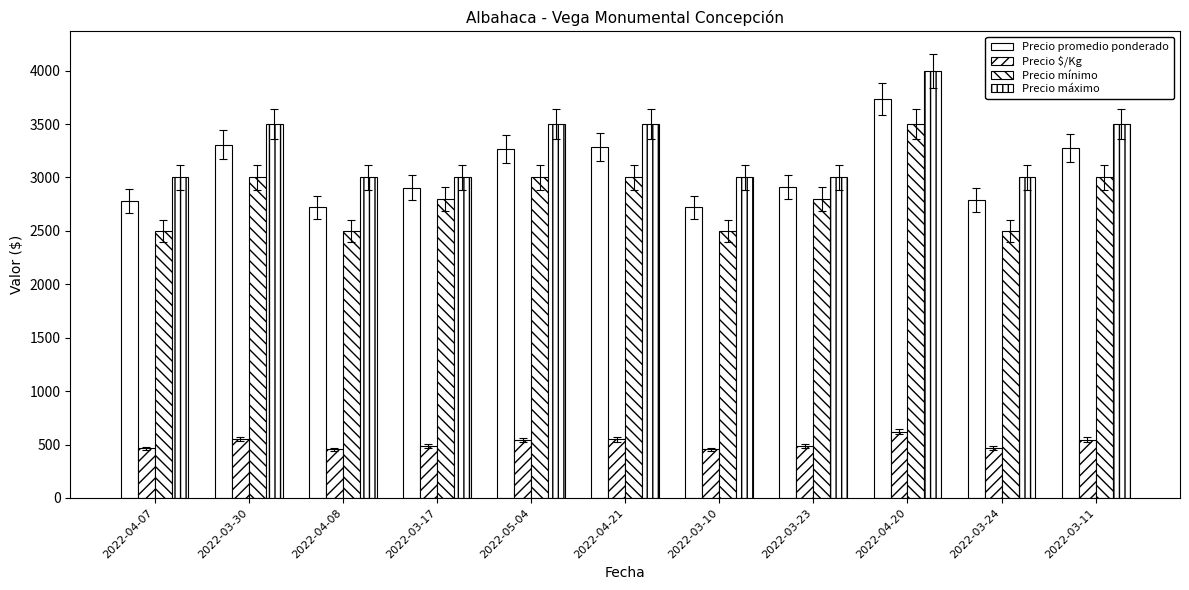

What is the minimum value shown in the chart?

454